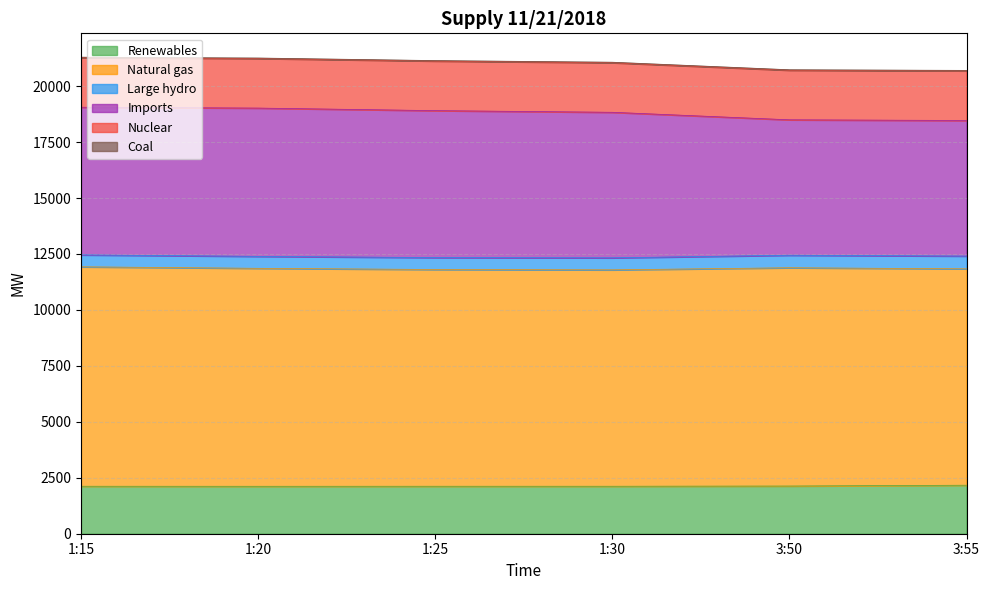

What value does the Renewables series have at 1:30, to the nearest 10?

2120